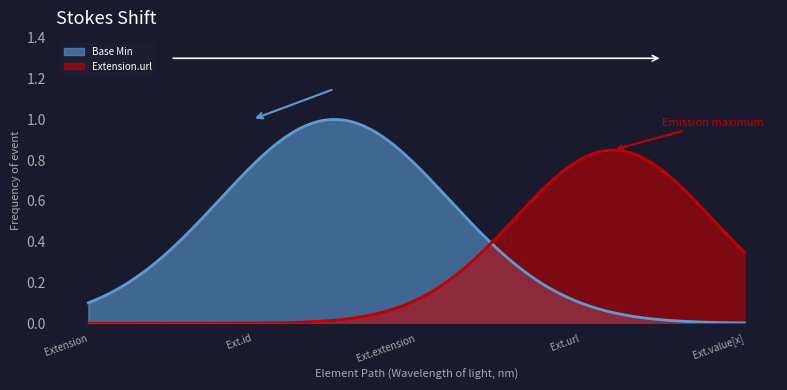

Which category has the lowest value across all series?

Extension